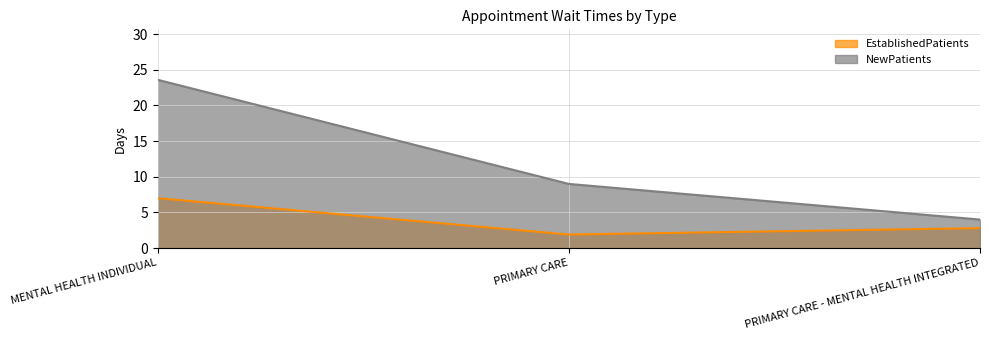

Reading left to right, transcribe all the data shown in this chart.

EstablishedPatients: 7.0	1.9	2.8
NewPatients: 23.6	9.0	4.0